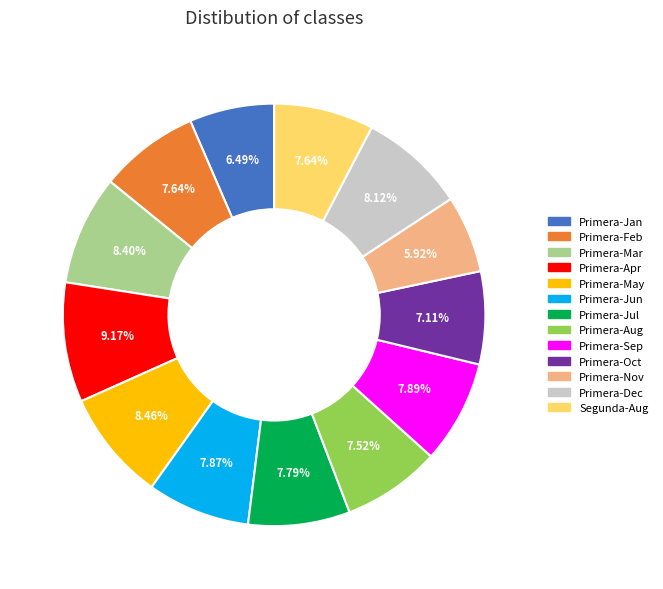

Count the number of slices in the pie.

13